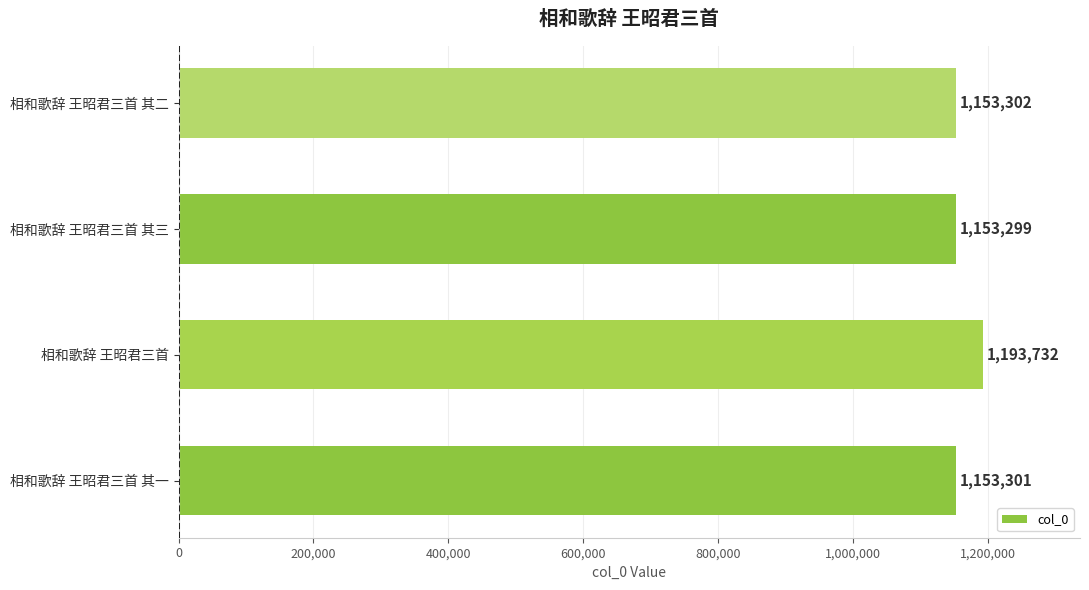

At which label is the value closest to 1173515?

相和歌辞 王昭君三首 其二